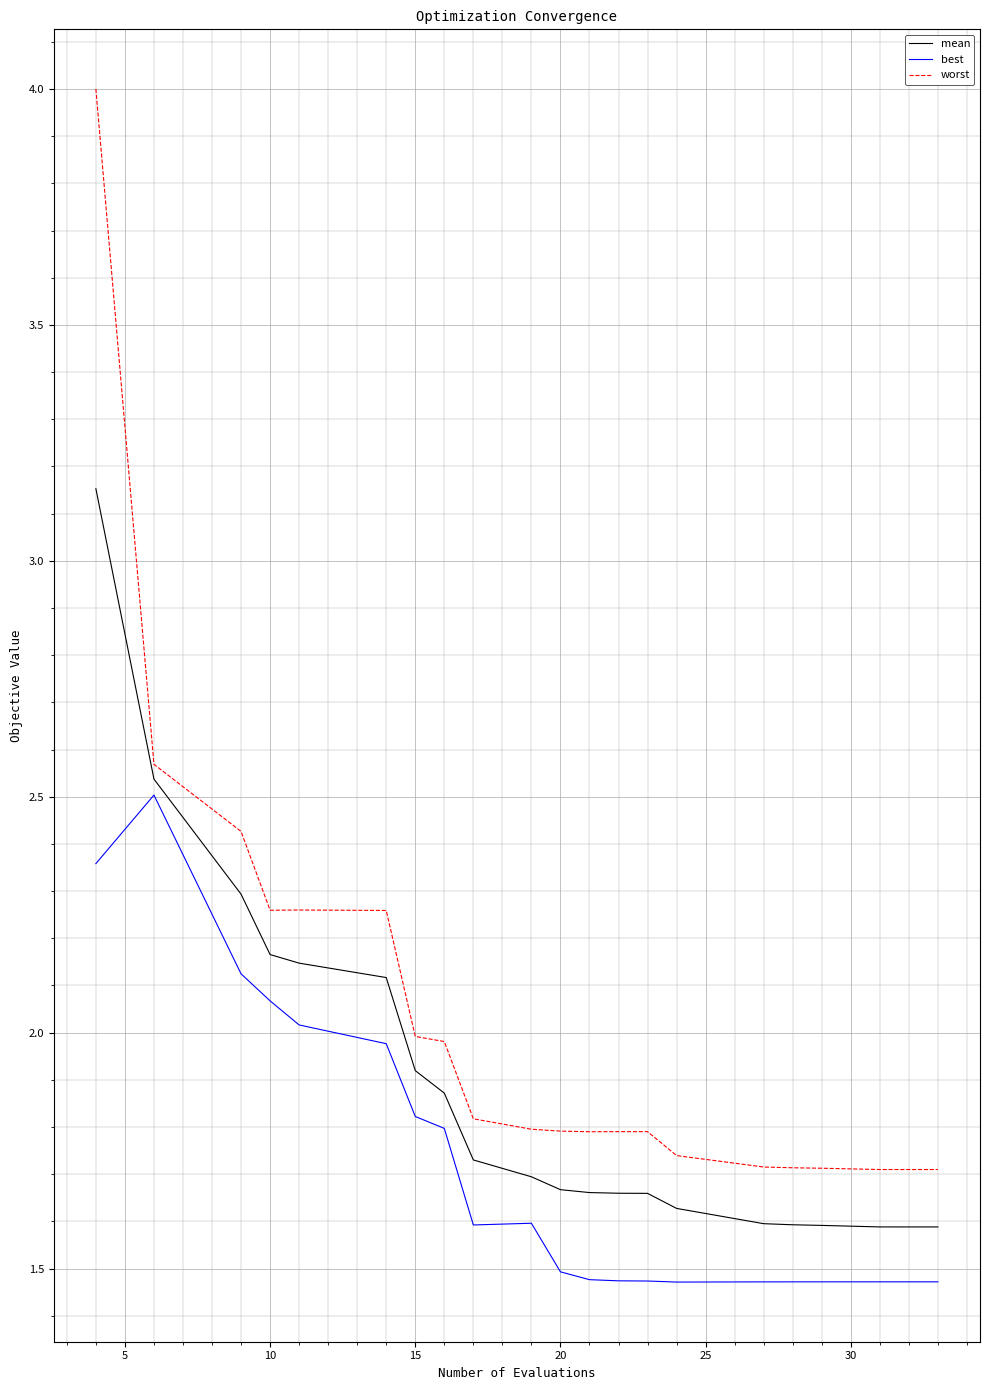

True or false: best and worst intersect in this chart.

False